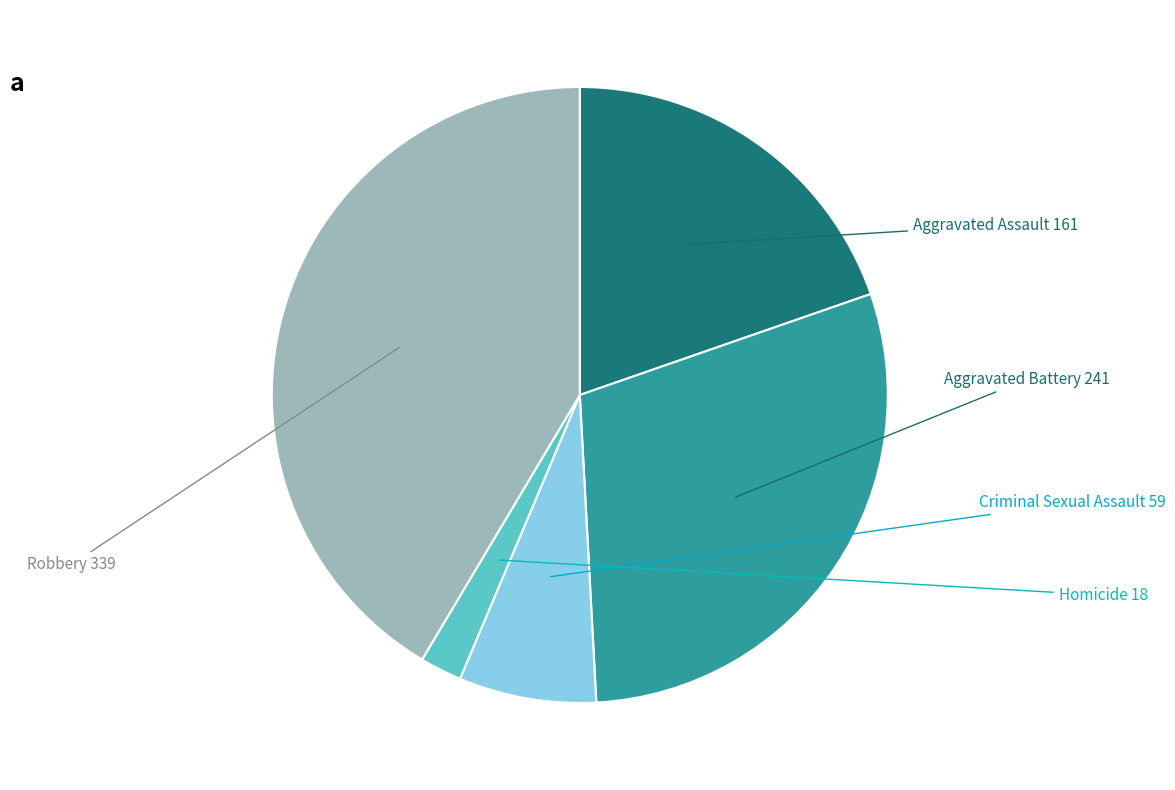

Is the sum of Criminal Sexual Assault and Aggravated Battery greater than half?

No